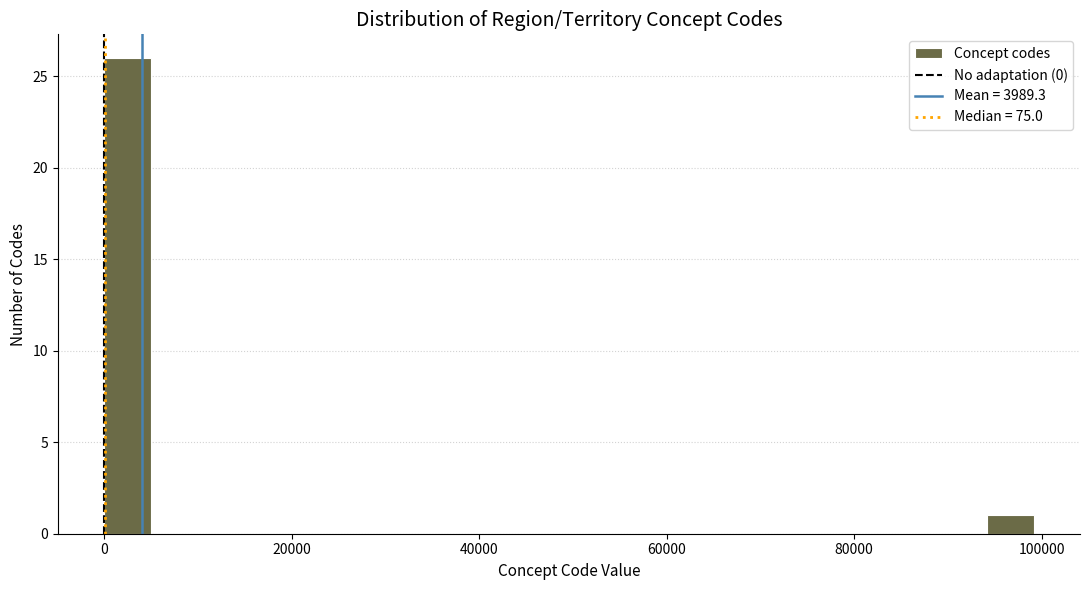

Read against the x-axis, roughly where is the centre of the tallest bar?

2000